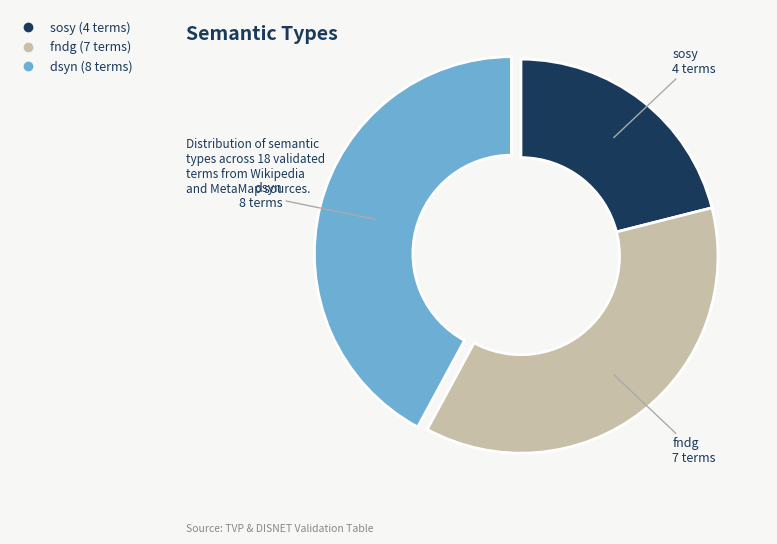

Is it true that fndg is 37% of the pie?

True